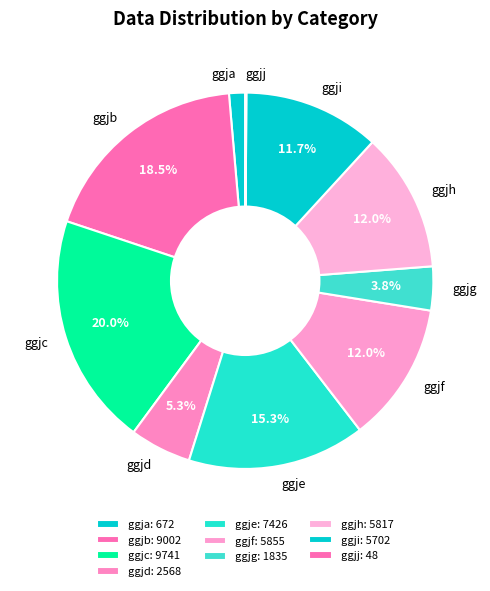

To the nearest percent, what portion does ggji represent?

12%